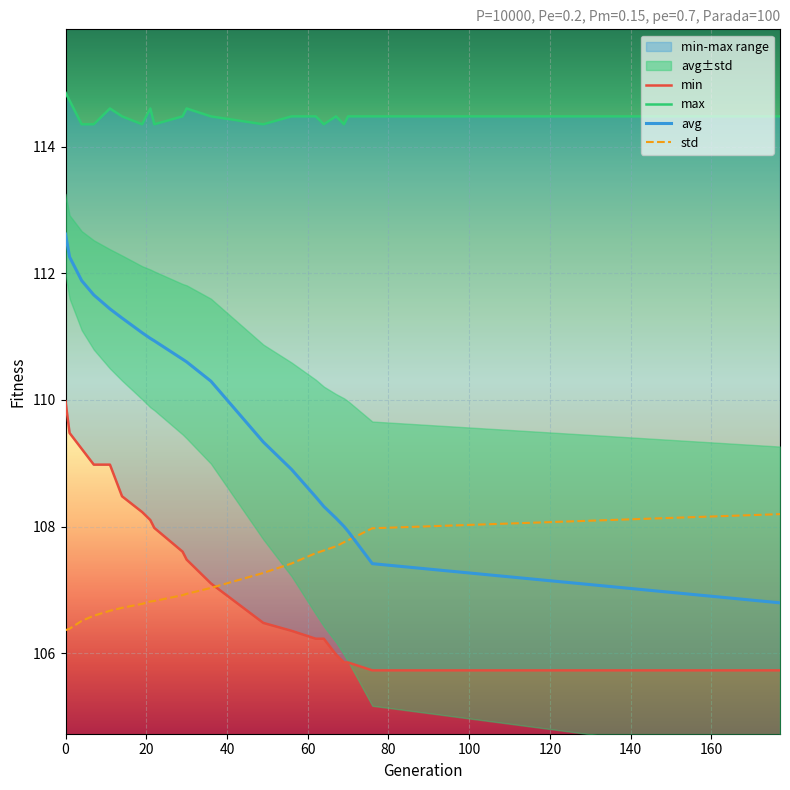

What is the lowest value of the avg series?

106.8